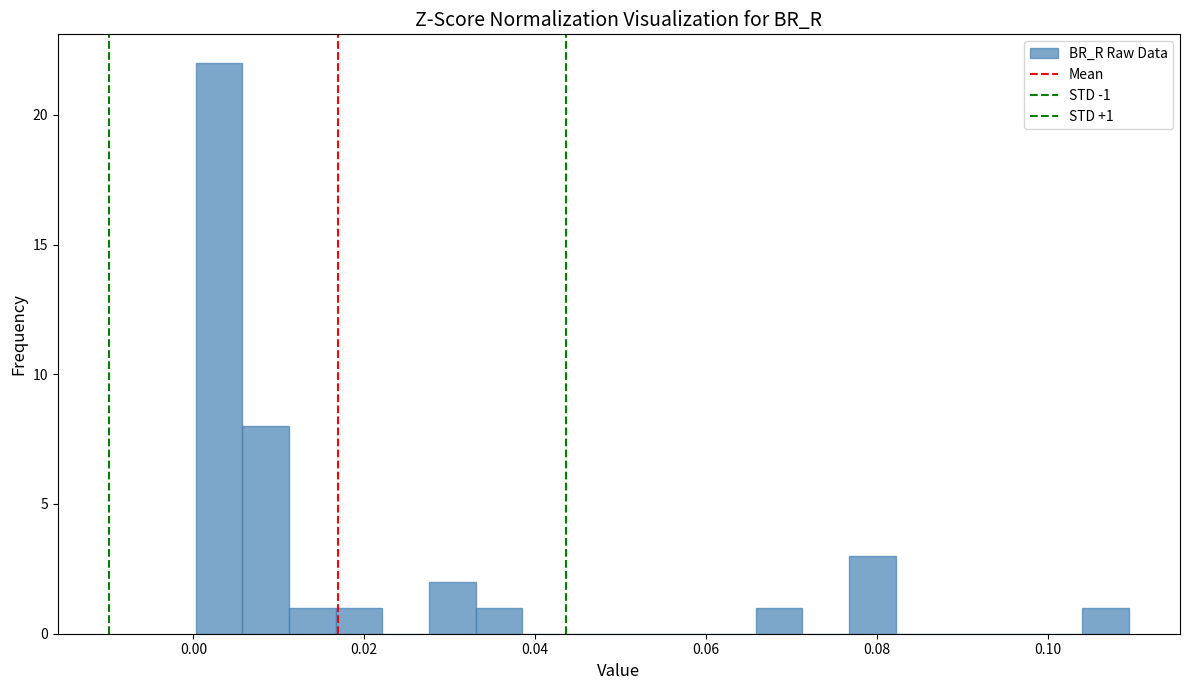

Read against the x-axis, roughly where is the centre of the tallest bar?

0.002